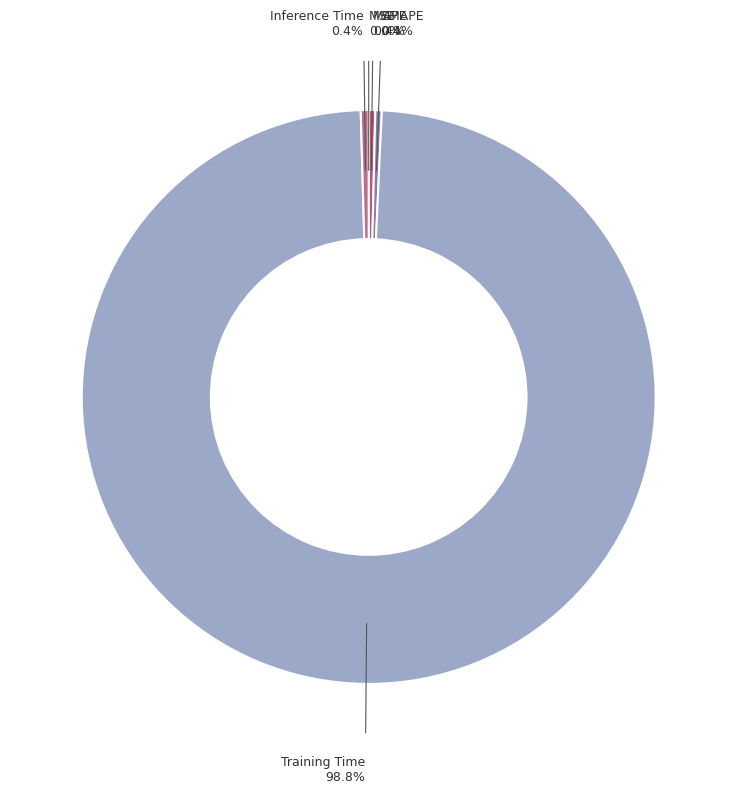

Which category has the biggest portion of the pie?

Training Time